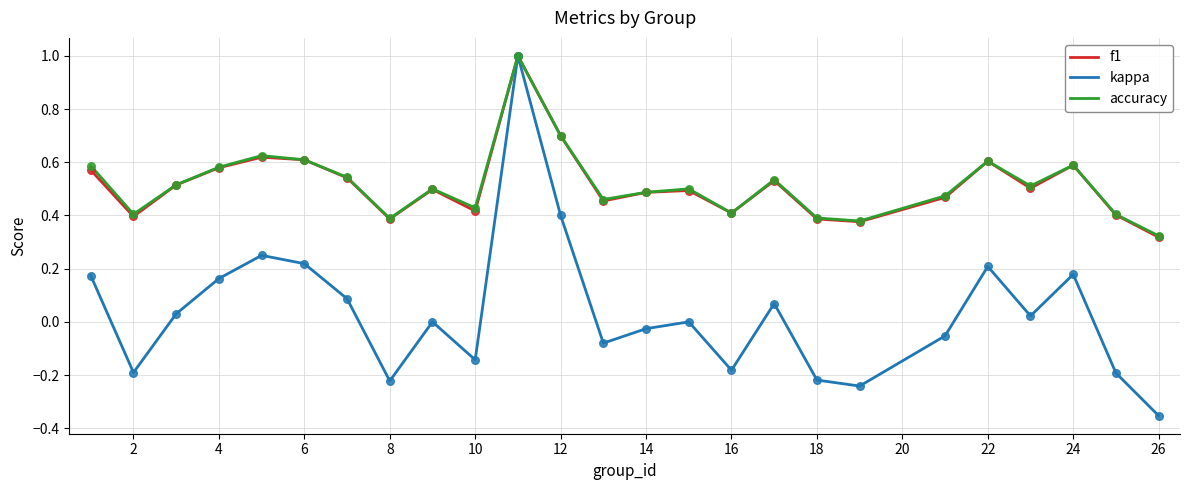

What is the greatest value displayed?

1.0